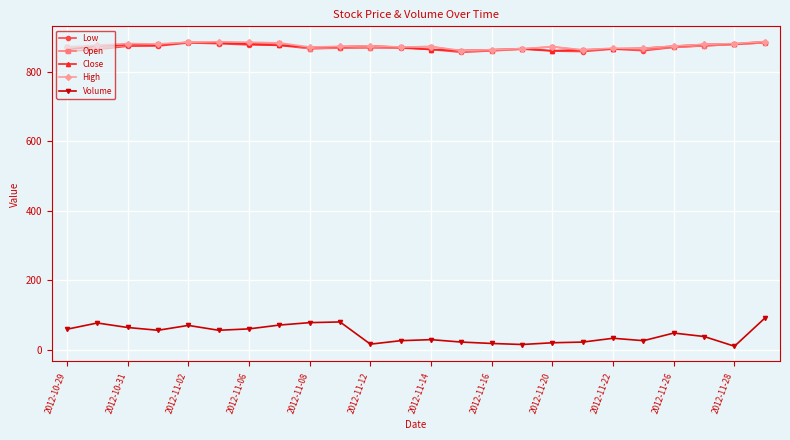

At how many categories does at least one series exceed 594?

24